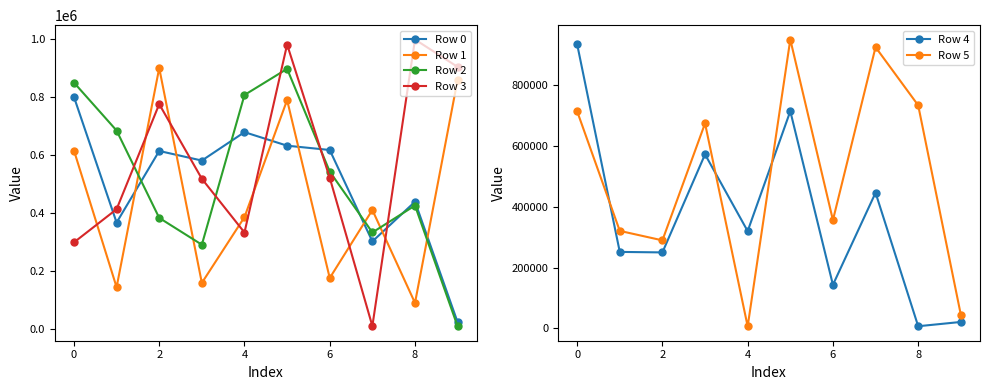

Which series ends up on top after the final intersection of Row 2 and Row 1?

Row 1